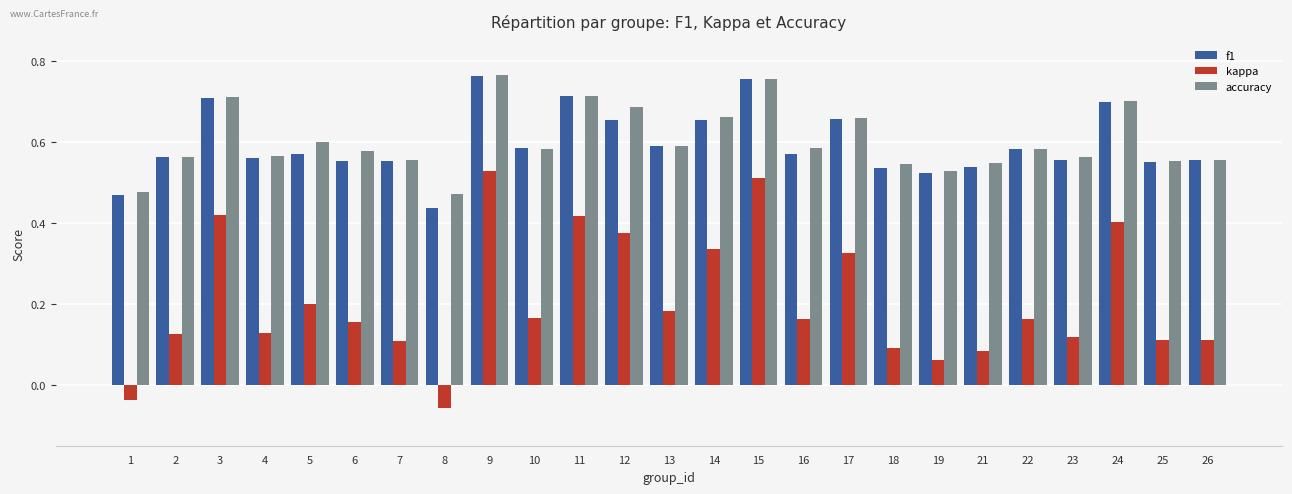

Which category has the highest value in the kappa series?

9